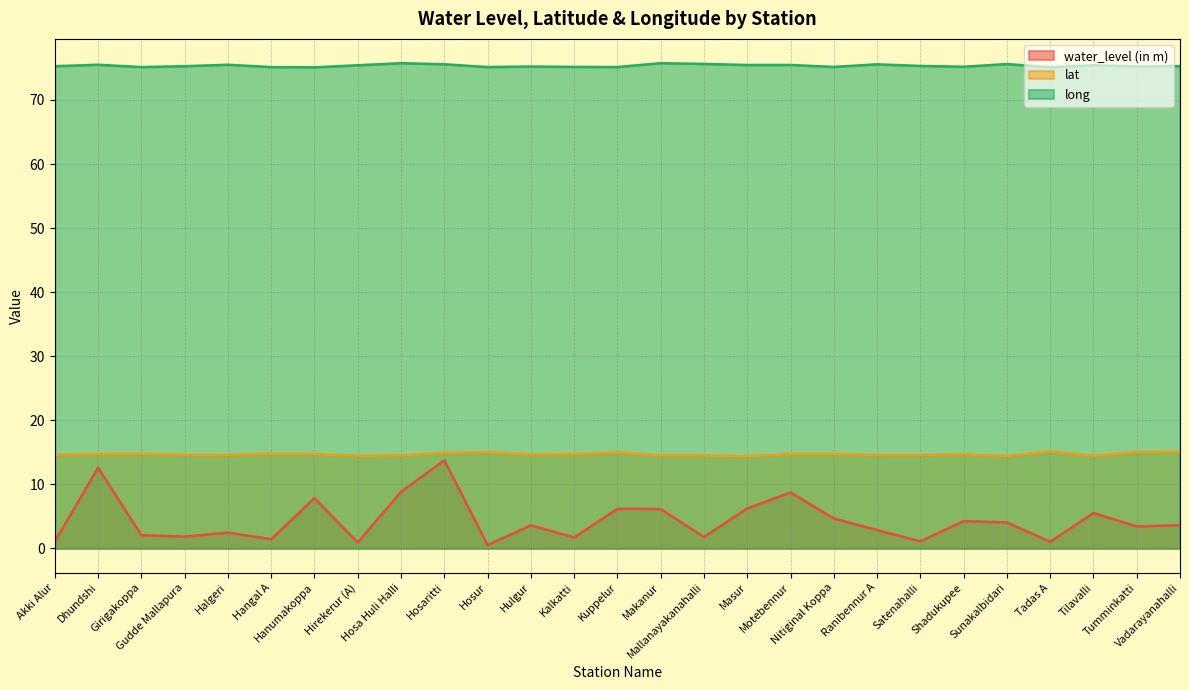

What is the spread (max minus min) of values at Hangal A?

73.7